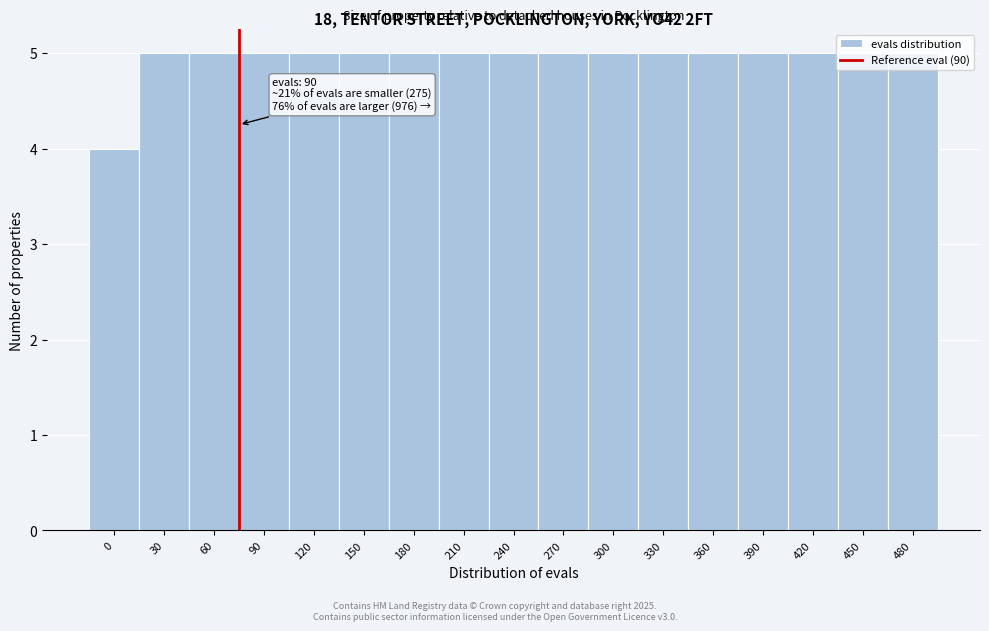

What is the sum of all values?

84